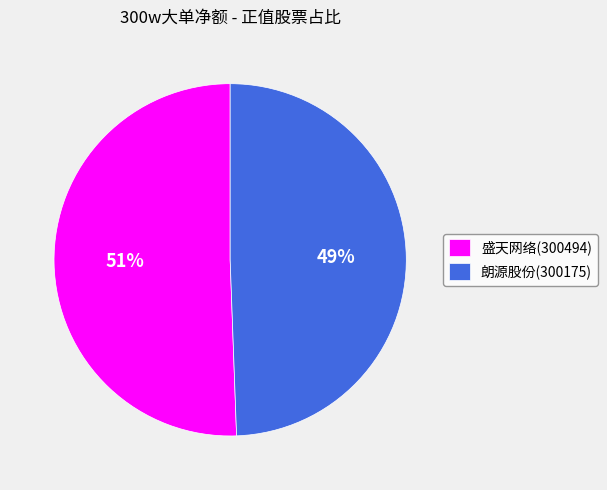

Does 朗源股份(300175) represent more than half of the total?

No